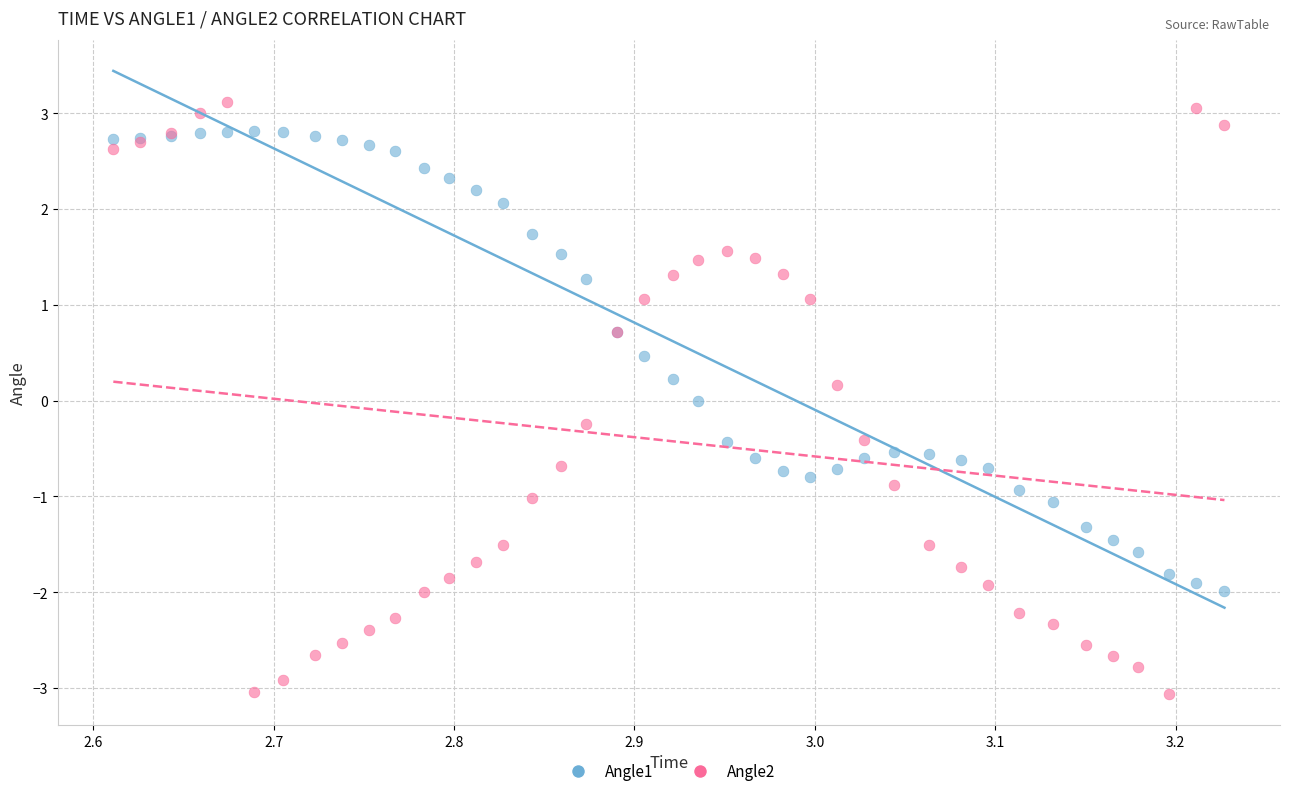

Which series contains the lowest Y value?

Angle2